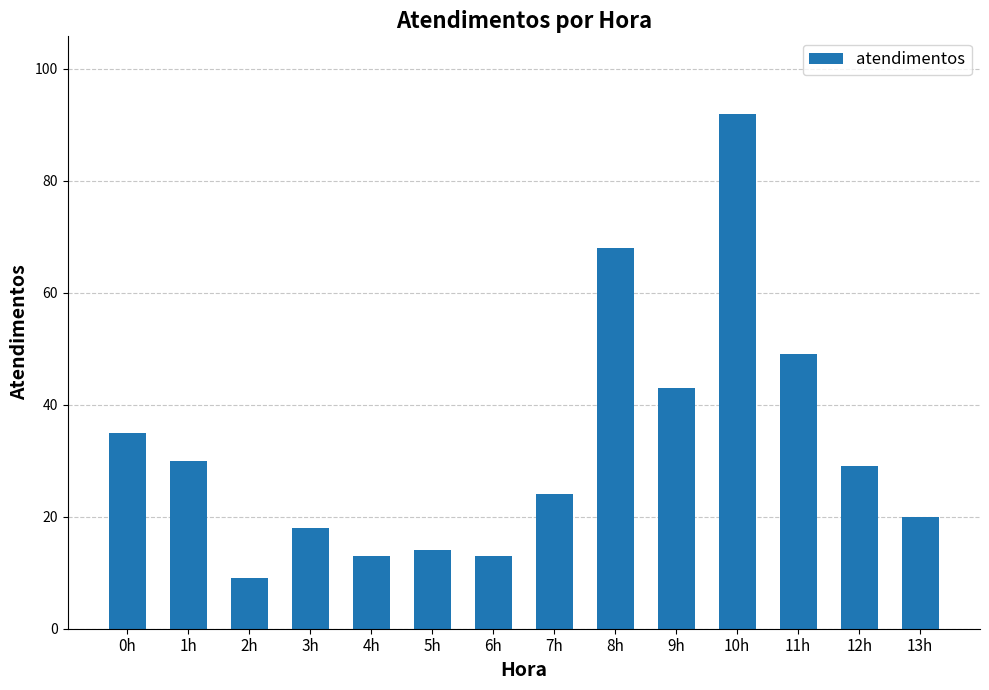

Where does the data first go above 29?

0h